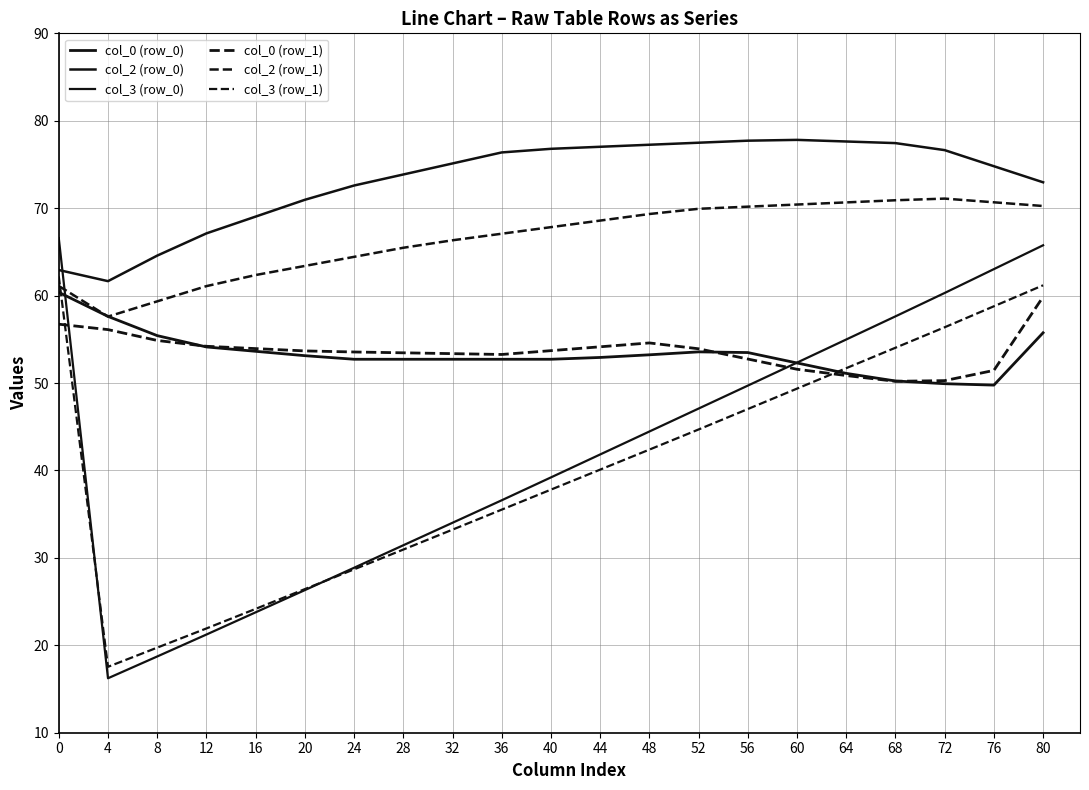

Does the chart display data point markers on the line(s)?

No